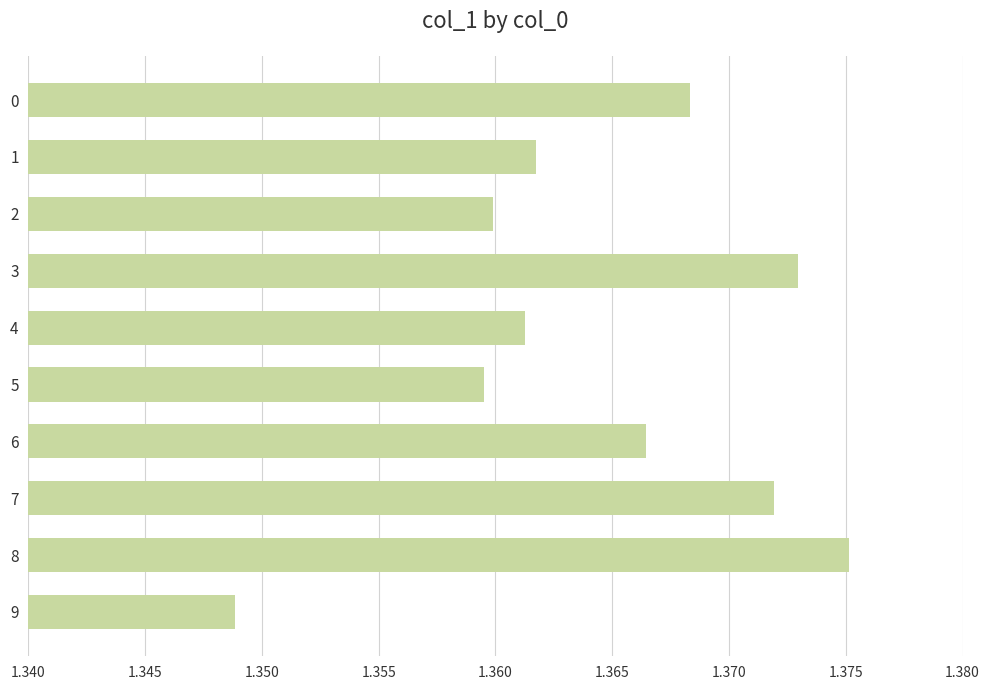

What is the ratio of the value at 1 to the value at 4?

1.0